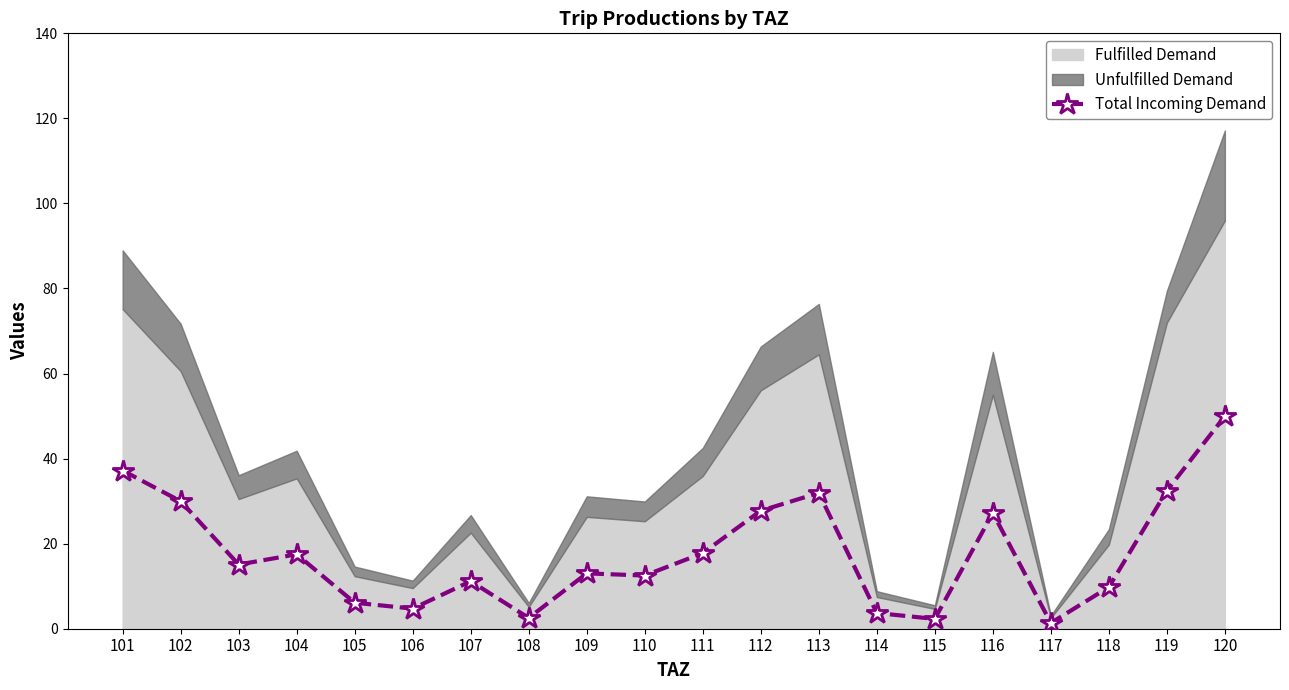

Reading right to left, what are all the values shown in this chart?

50.0	32.5	9.8	1.3	27.2	2.3	3.7	31.9	27.7	17.8	12.5	13.0	2.5	11.2	4.7	6.1	17.5	15.1	30.0	37.2